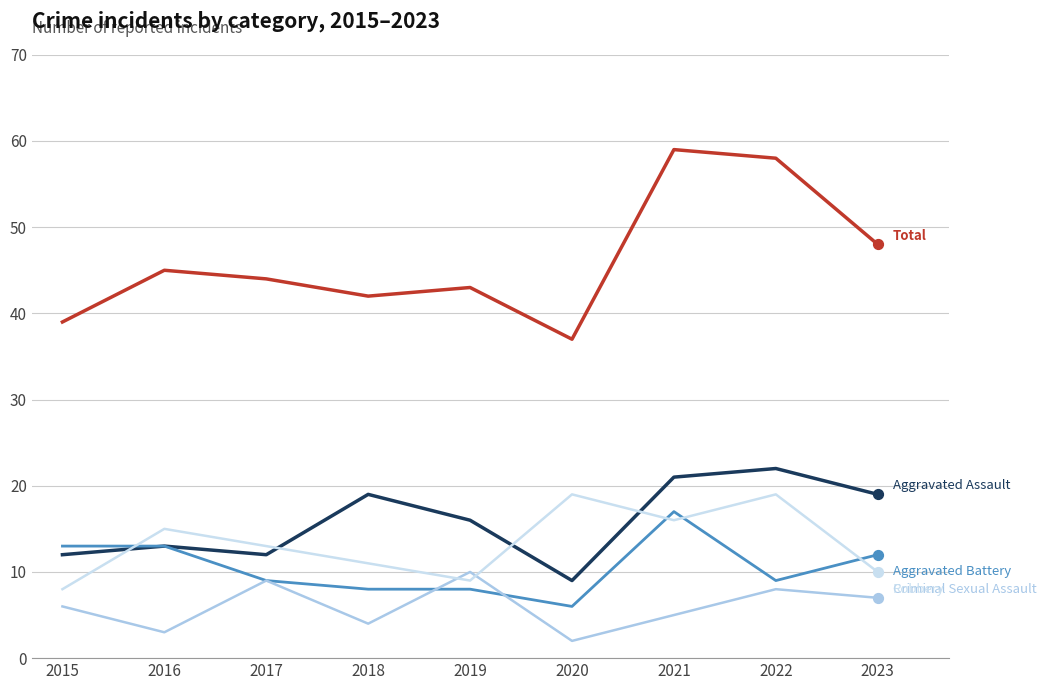

What is the greatest value displayed?

59